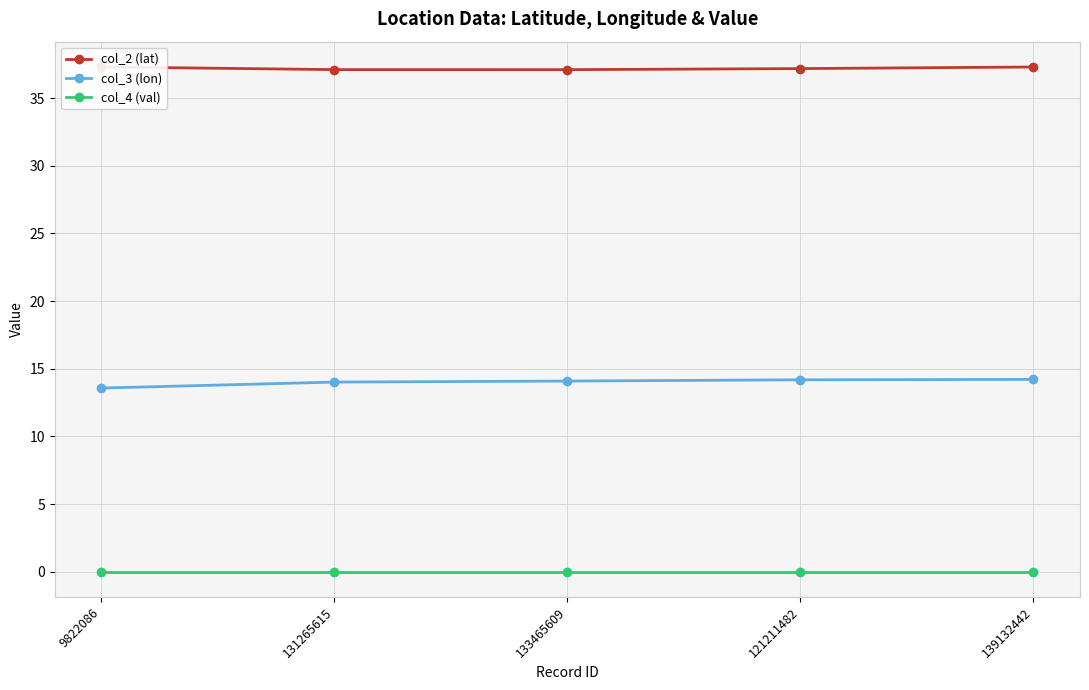

True or false: col_4 (val) has more than 2 points higher than both neighbors.

False